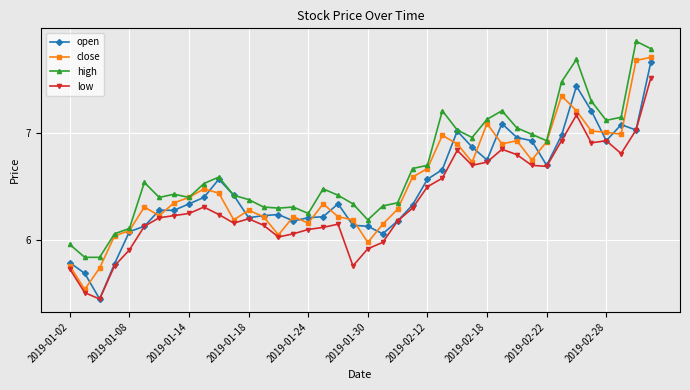

How many categories are shown in the chart?

40